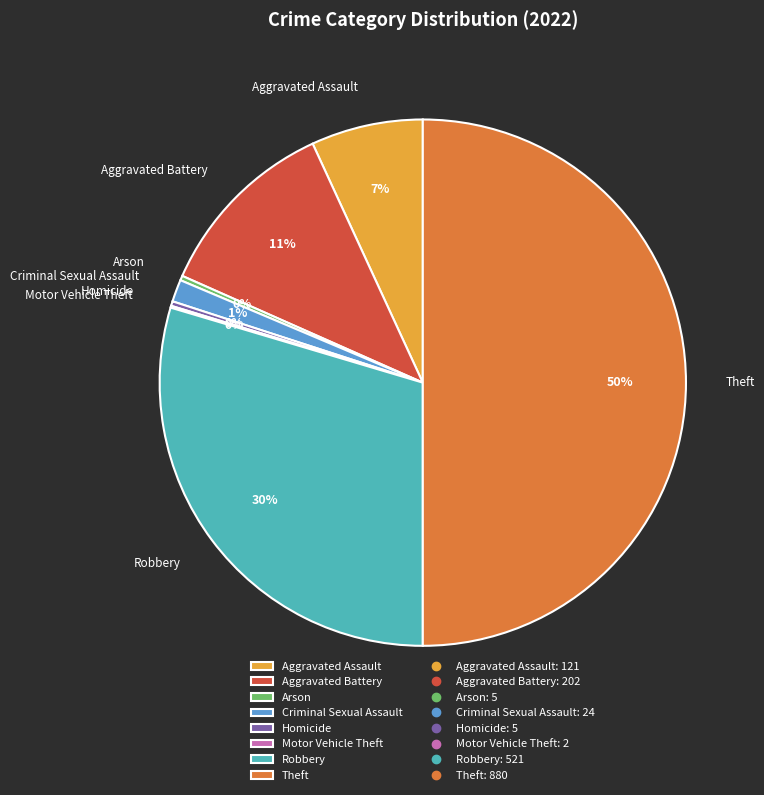

The Aggravated Battery slice represents 11% of the pie. True or false?

True